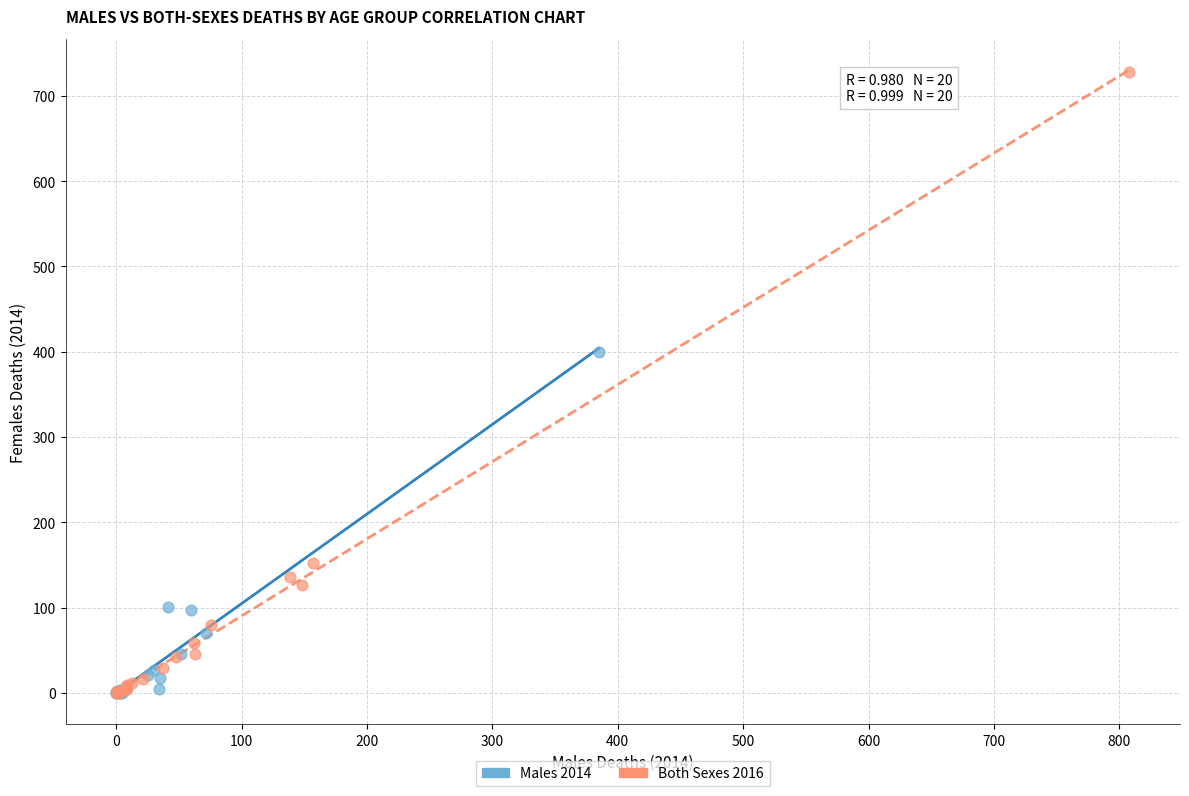

Which series has the widest spread of Y values?

Both Sexes 2016